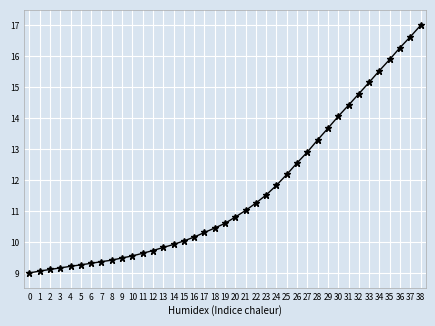

What is the smallest value displayed?

9.0